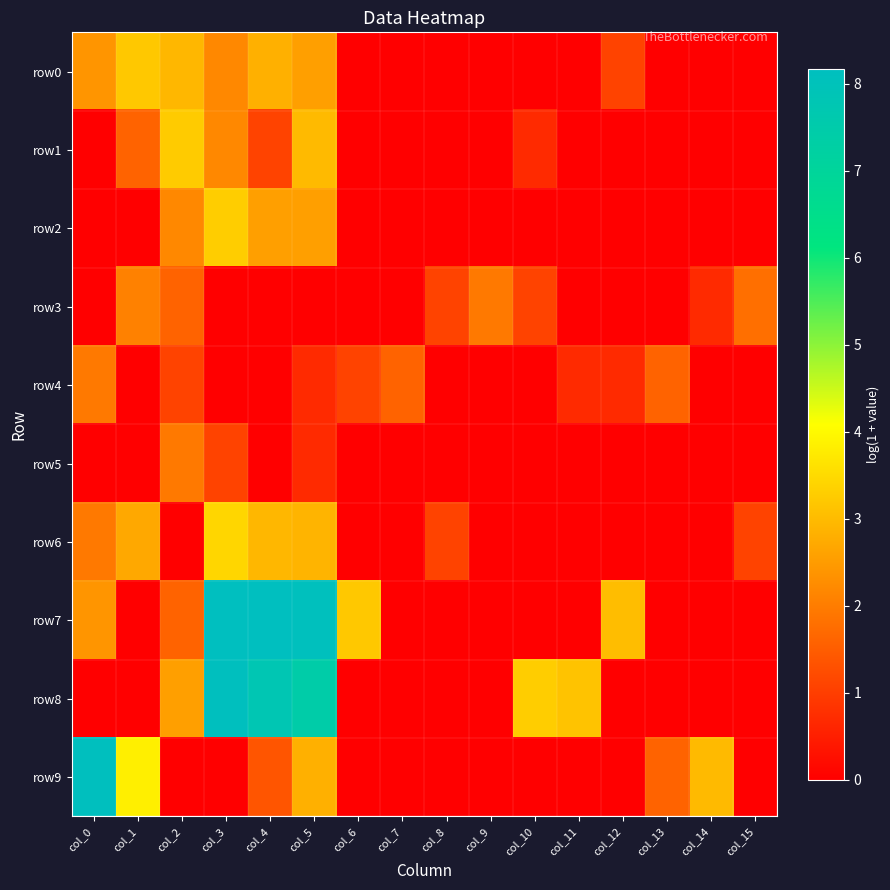

Which category has the lowest value across all series?

col_6